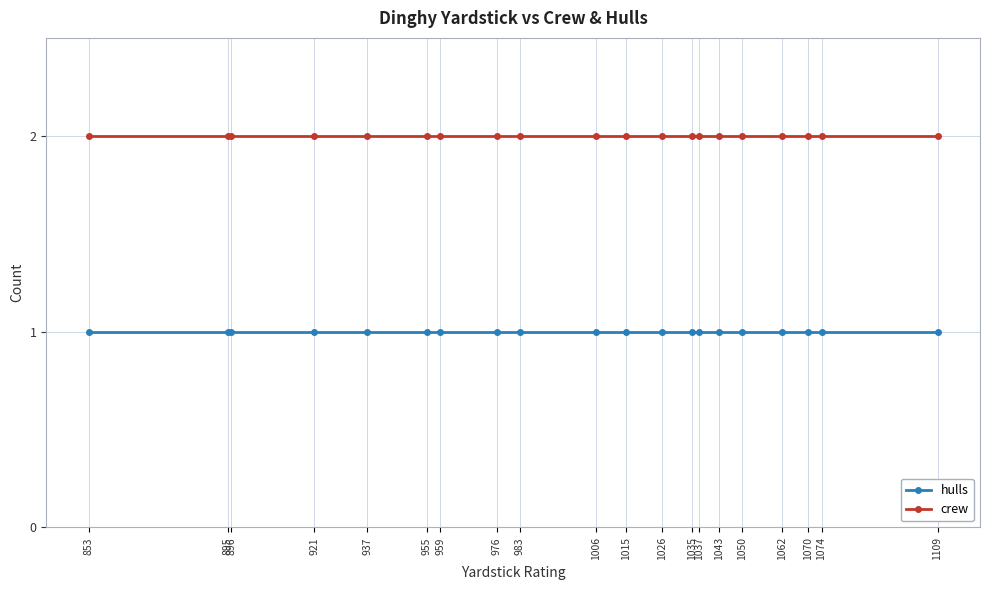

True or false: hulls has a value of 1 at 937.

True